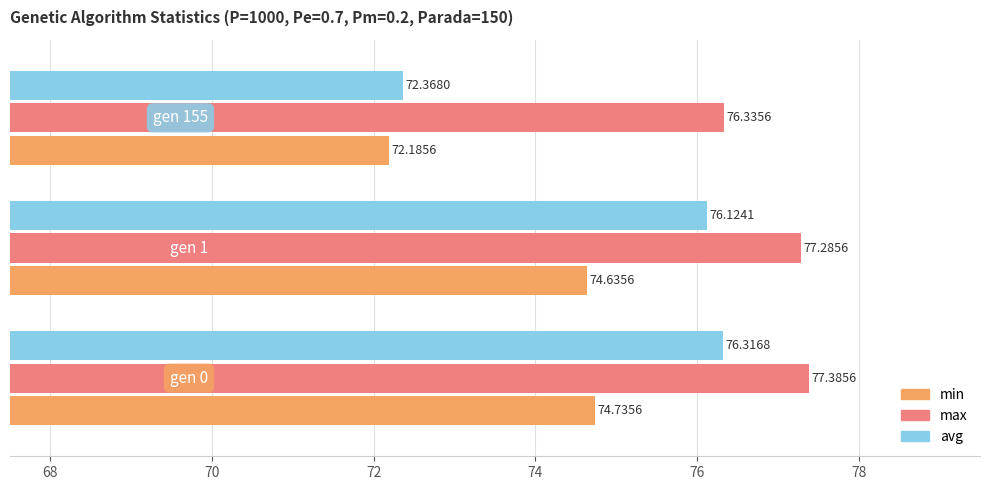

Rank the series by their average value, from highest to lowest.

max, avg, min